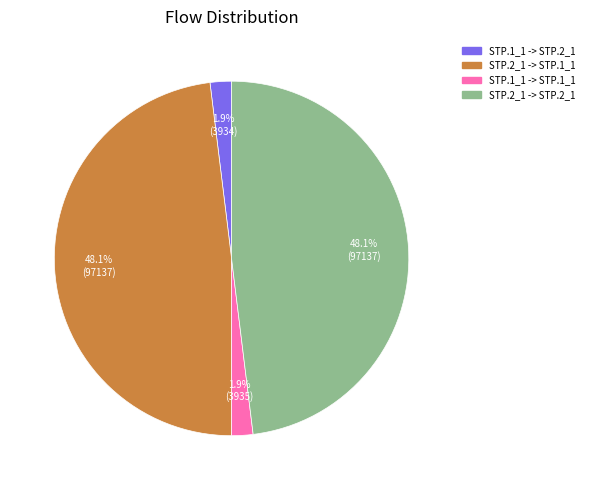

True or false: STP.2_1 -> STP.1_1 accounts for 63% of the total.

False